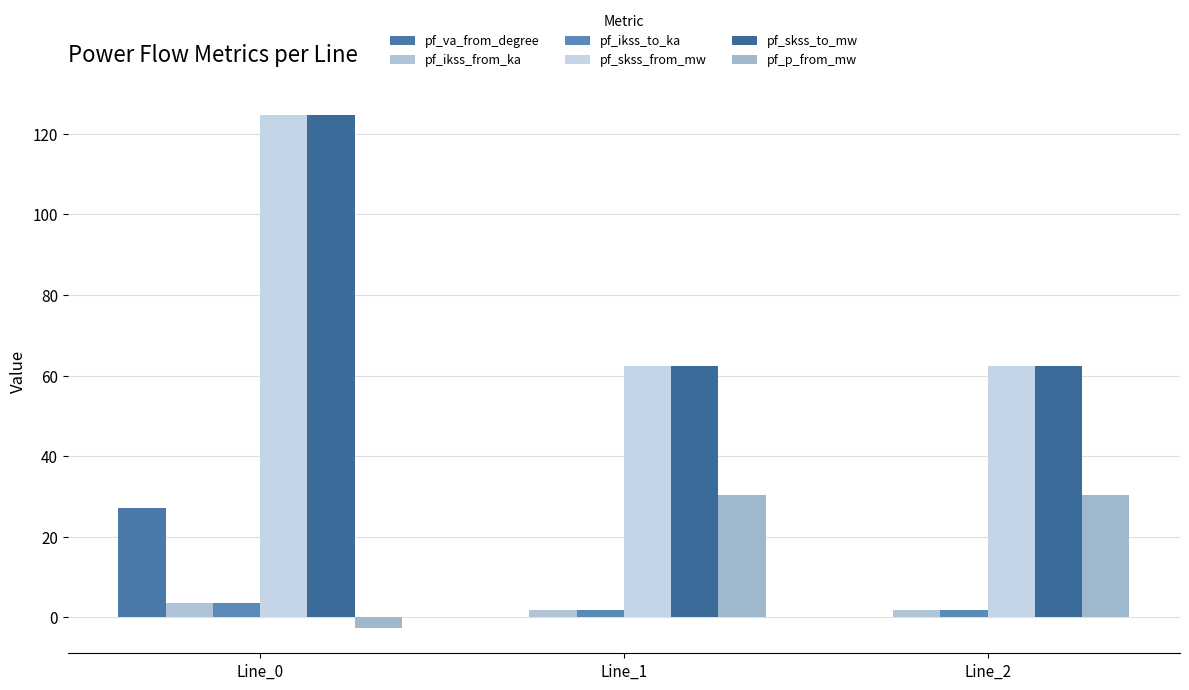

What is the sum of all pf_va_from_degree values?

27.2